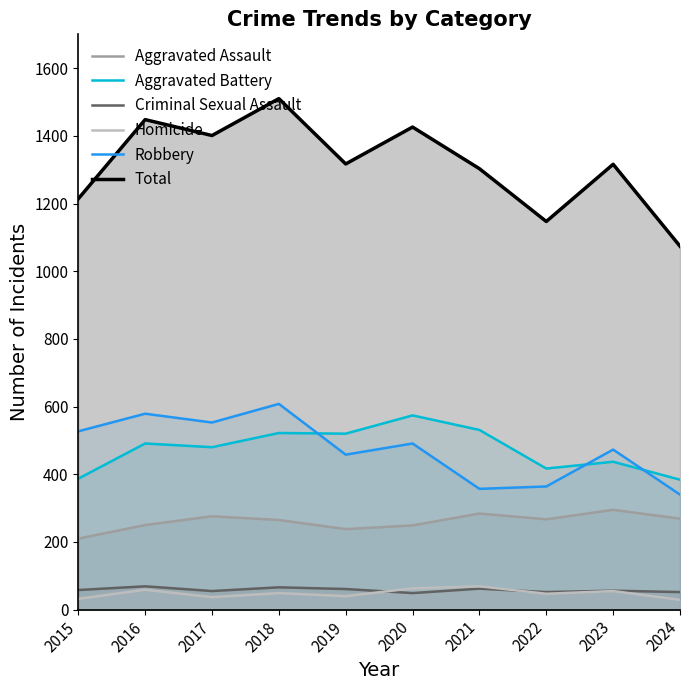

At which category does Aggravated Battery reach its first local valley?

2017